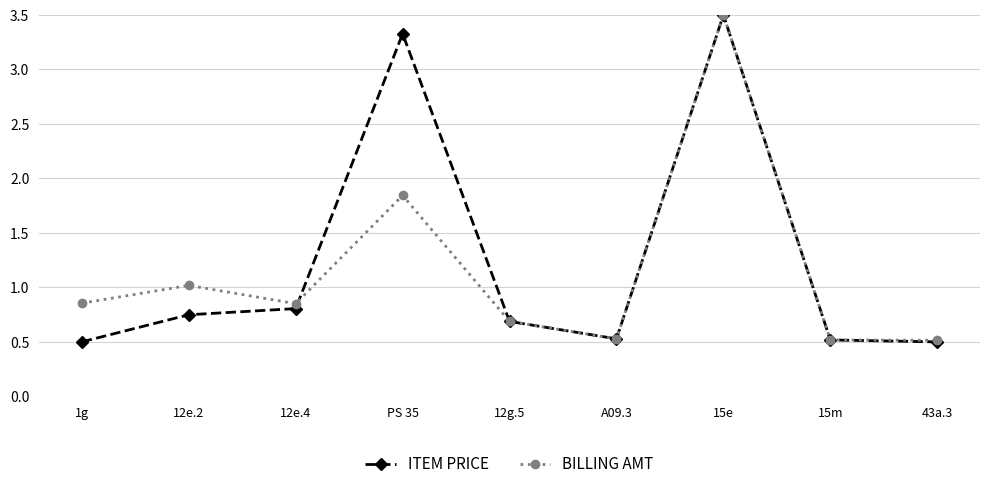

What is the label of the 7th point from the left?

15e